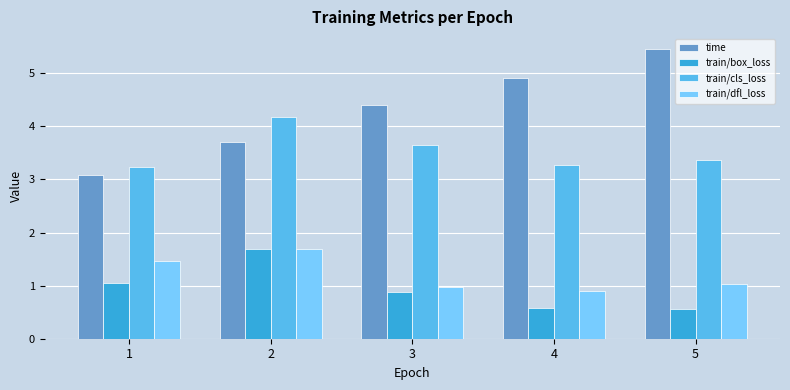

Are the bars horizontal?

No